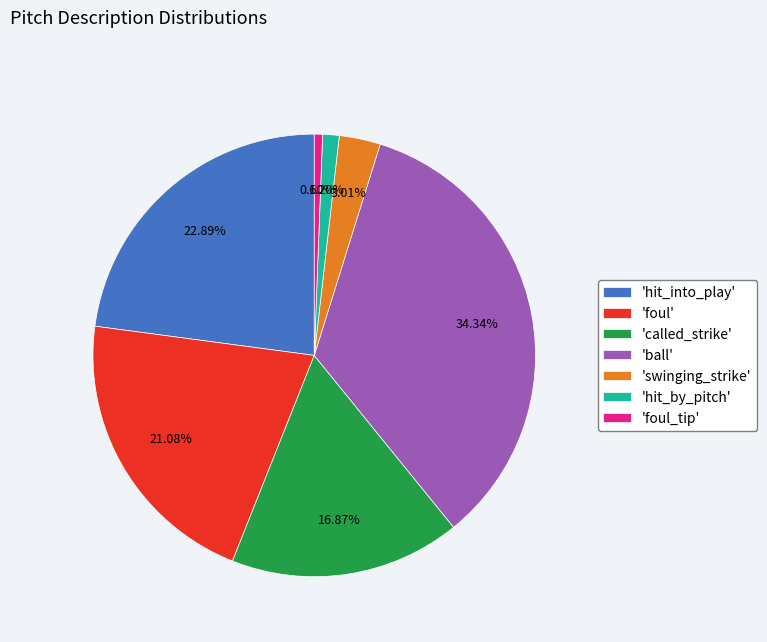

Is there any slice that represents more than half of the pie?

No